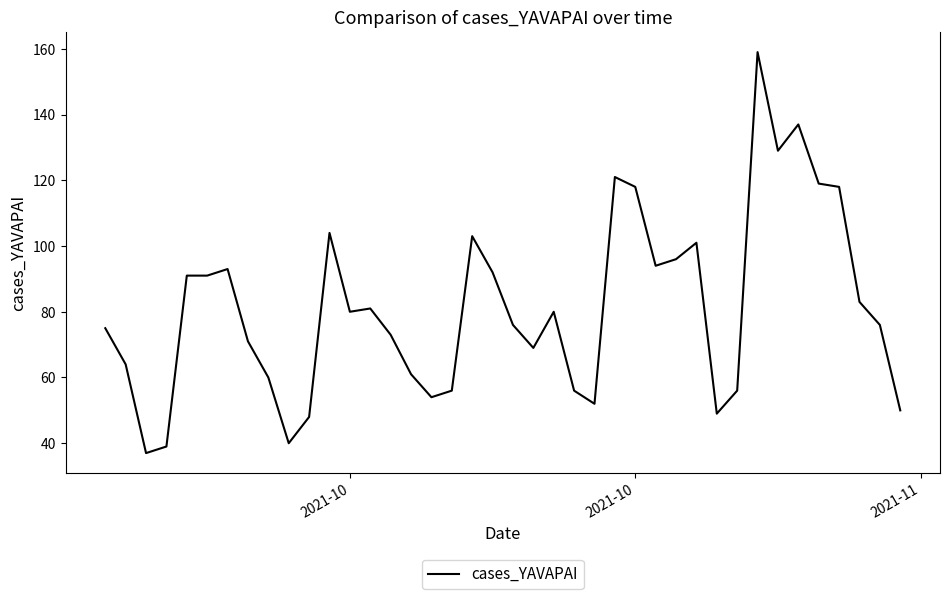

What is the minimum value shown in the chart?

37